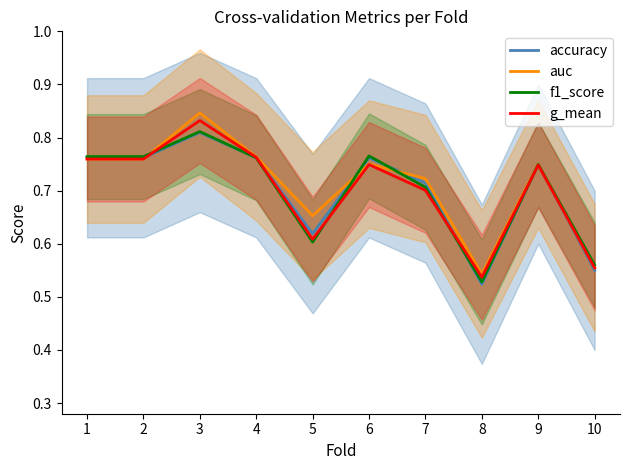

List the labels in order of auc value, largest first.

3, 4, 1, 2, 6, 9, 7, 5, 10, 8